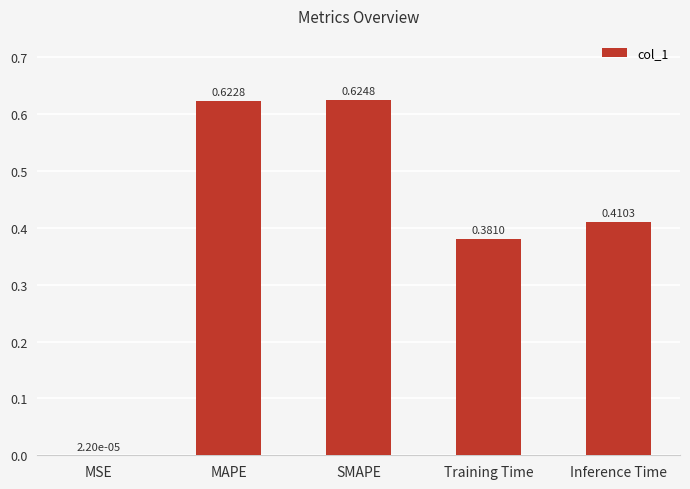

Which has a higher value, SMAPE or Inference Time?

SMAPE